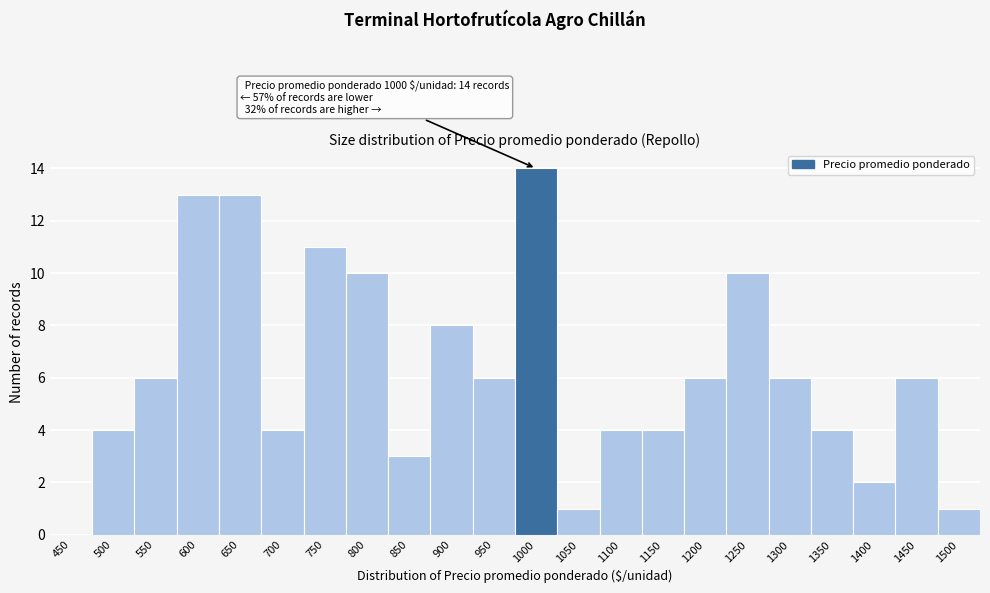

Reading right to left, extract all data points from this chart.

1500=1	1450=6	1400=2	1350=4	1300=6	1250=10	1200=6	1150=4	1100=4	1050=1	1000=14	950=6	900=8	850=3	800=10	750=11	700=4	650=13	600=13	550=6	500=4	450=0